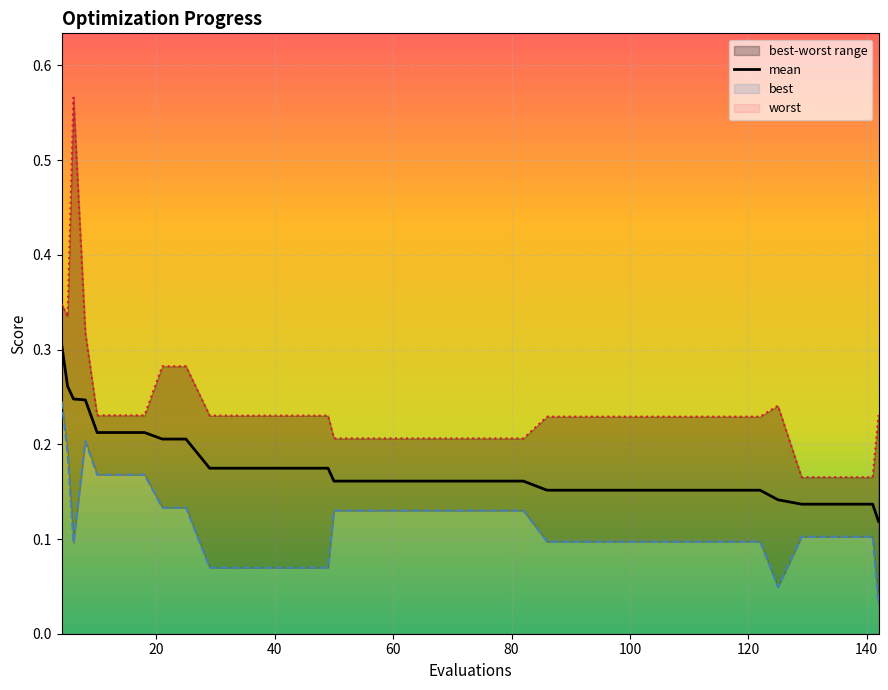

What is the sum of all values?

6.9